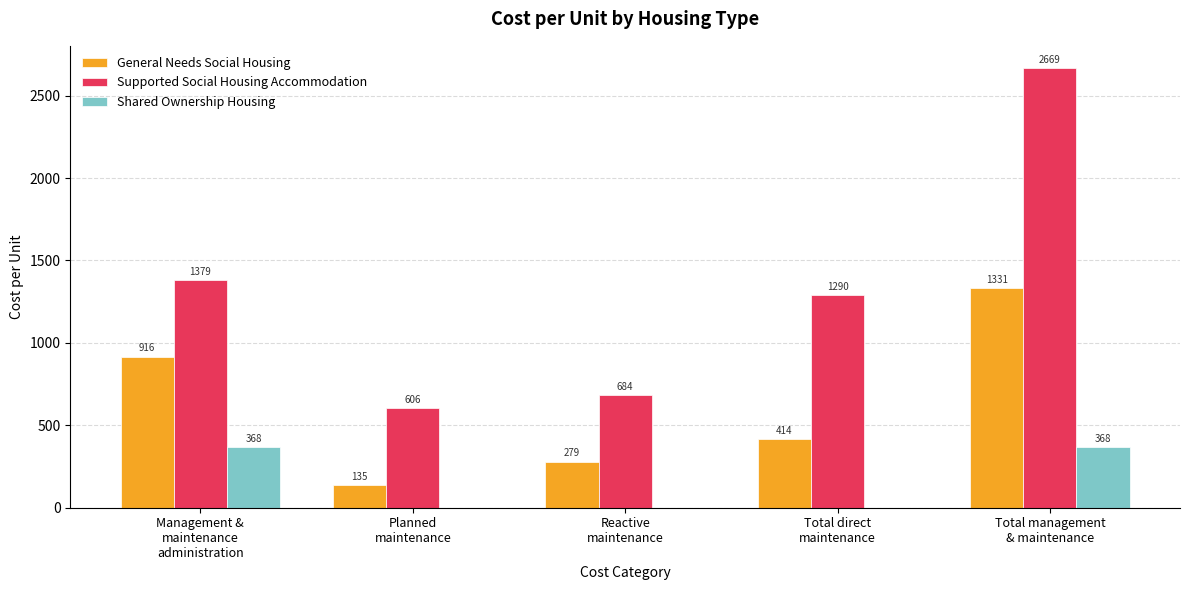

What is the greatest value displayed?

2668.5